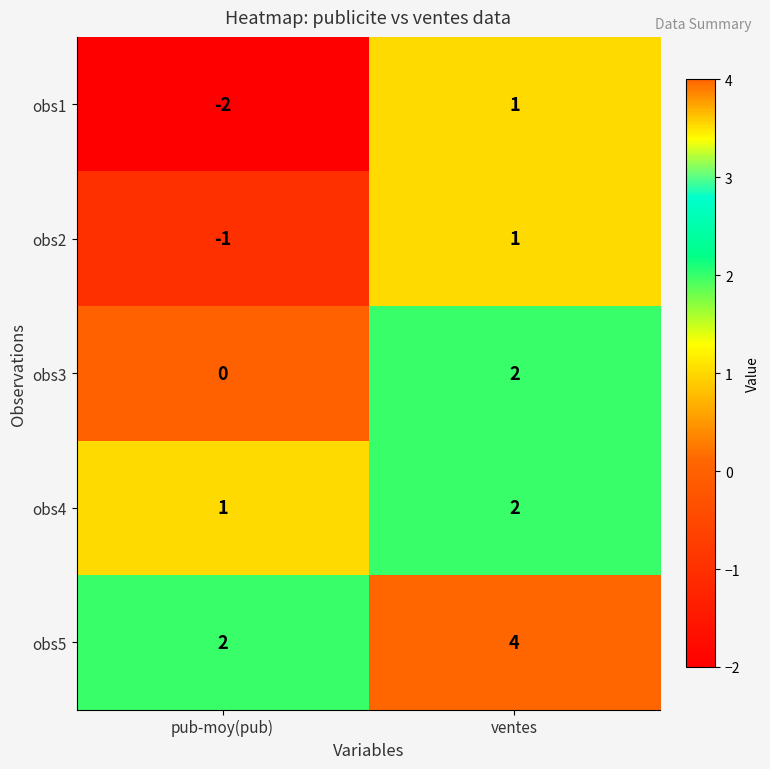

List the labels in order of obs2 value, smallest first.

pub-moy(pub), ventes